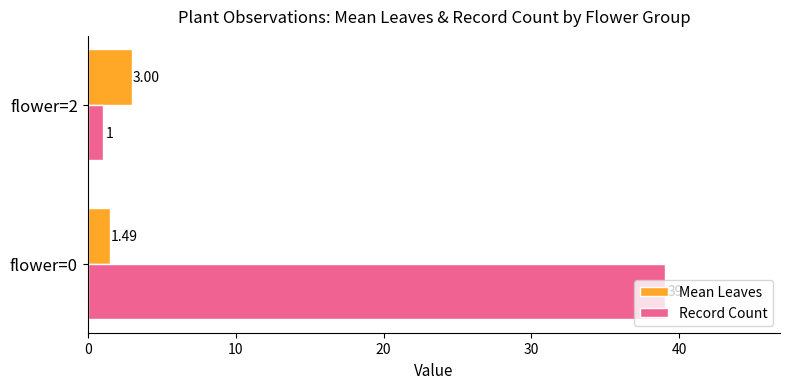

What is the difference between the maximum and minimum values in the Record Count series?

38.0